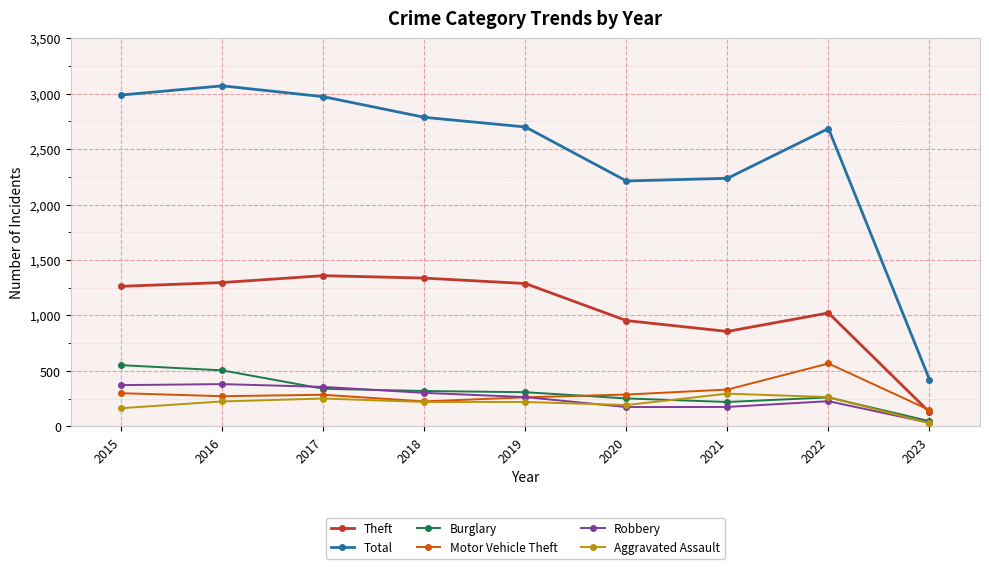

Which series has the largest total across all categories?

Total